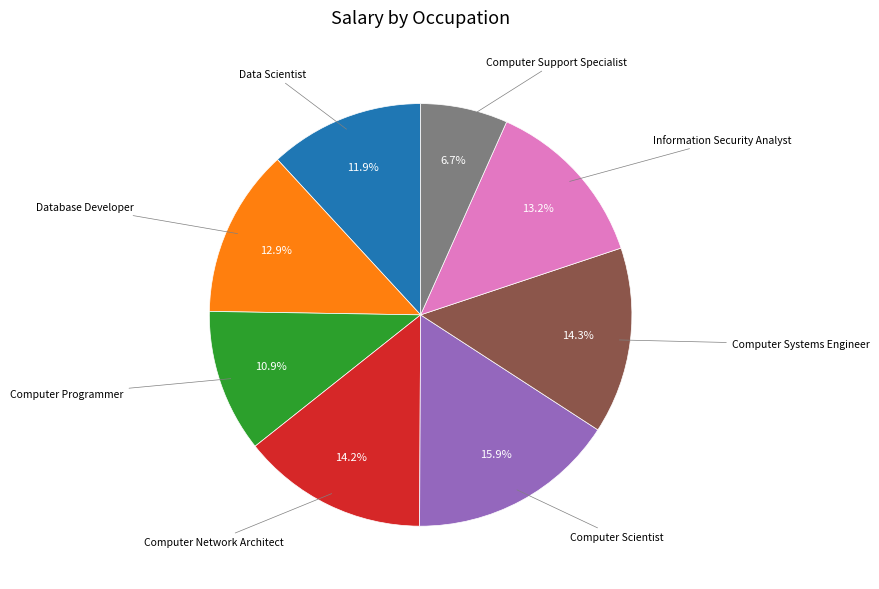

To the nearest percent, what is the average slice percentage?

12%